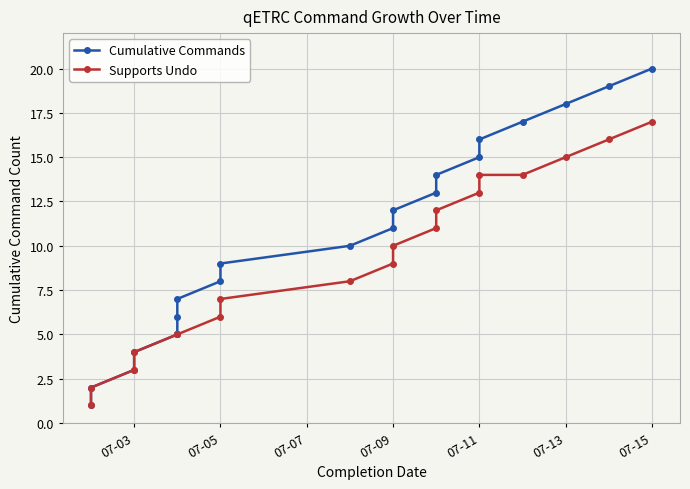

True or false: Supports Undo has a value of 3 at 07-05.

False